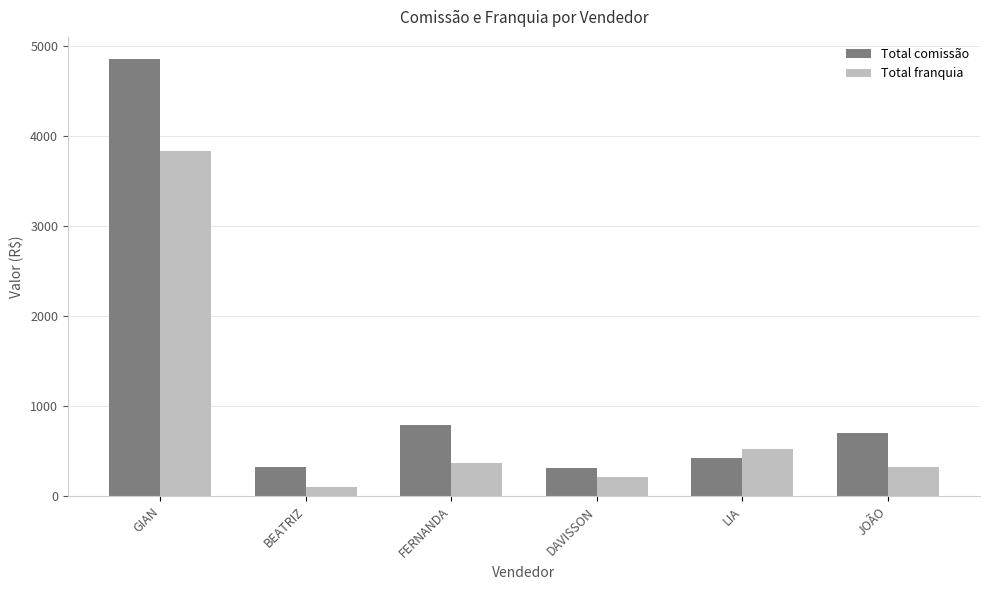

What value does the Total comissão series have at DAVISSON?

317.1